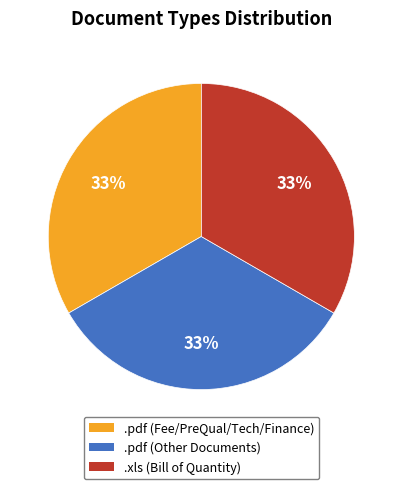

True or false: .pdf (Fee/PreQual/Tech/Finance) accounts for 22% of the total.

False